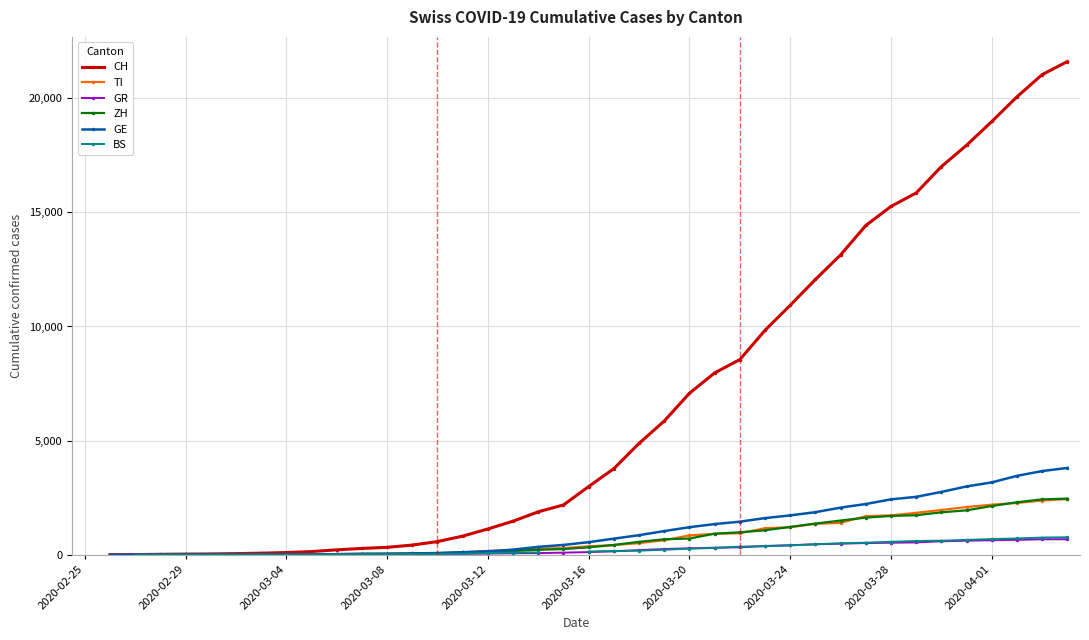

Is it true that BS equals 823.5 at 29?

False